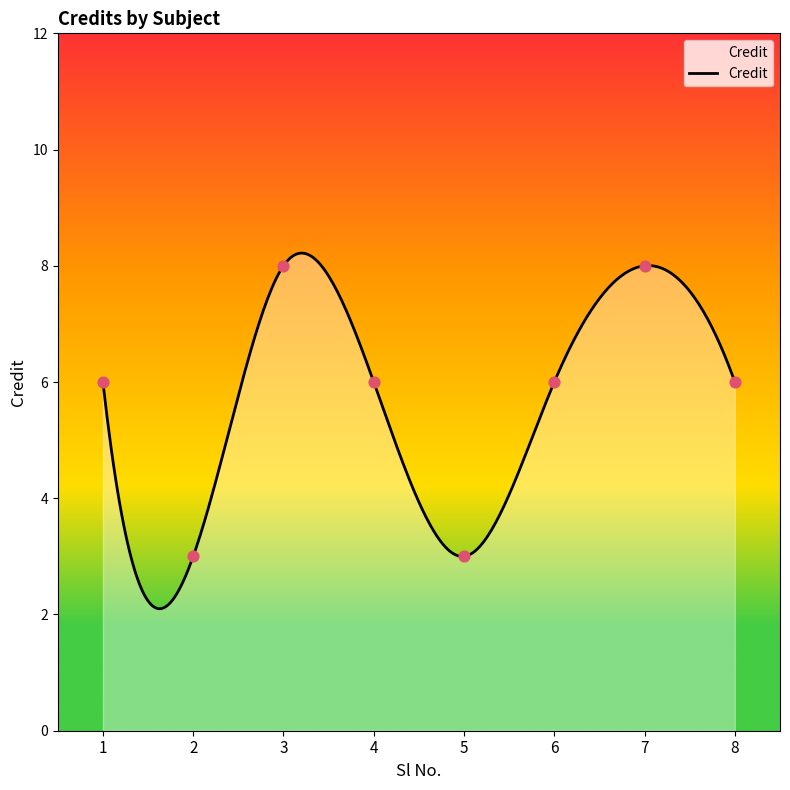

What is the ratio of the value at 4 to the value at 8?

1.0